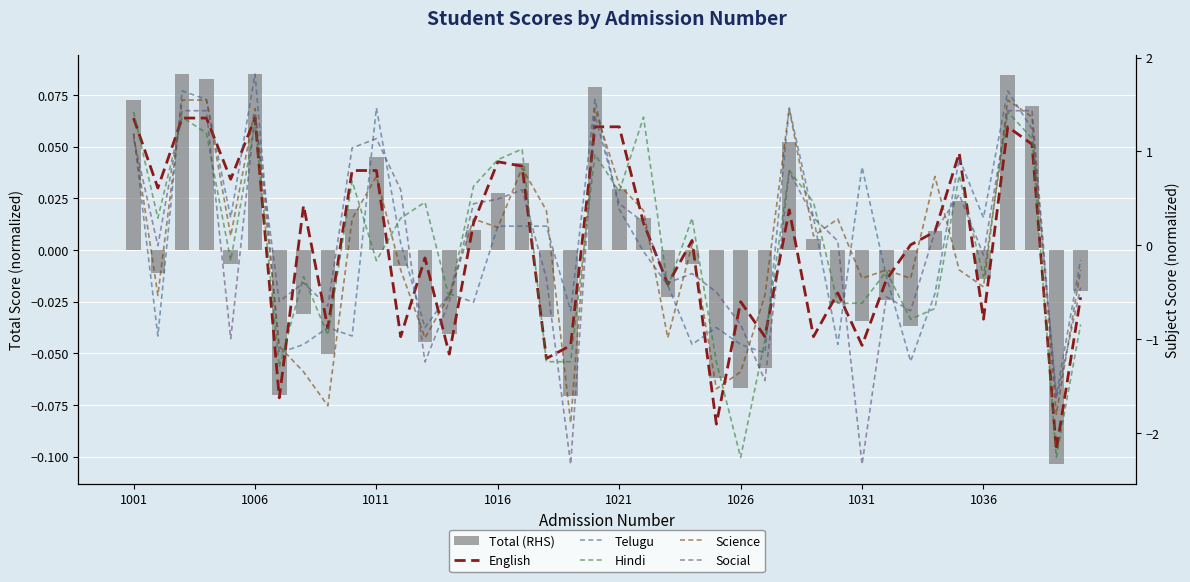

What is the difference between the Science values at 25 and 29?

1.6